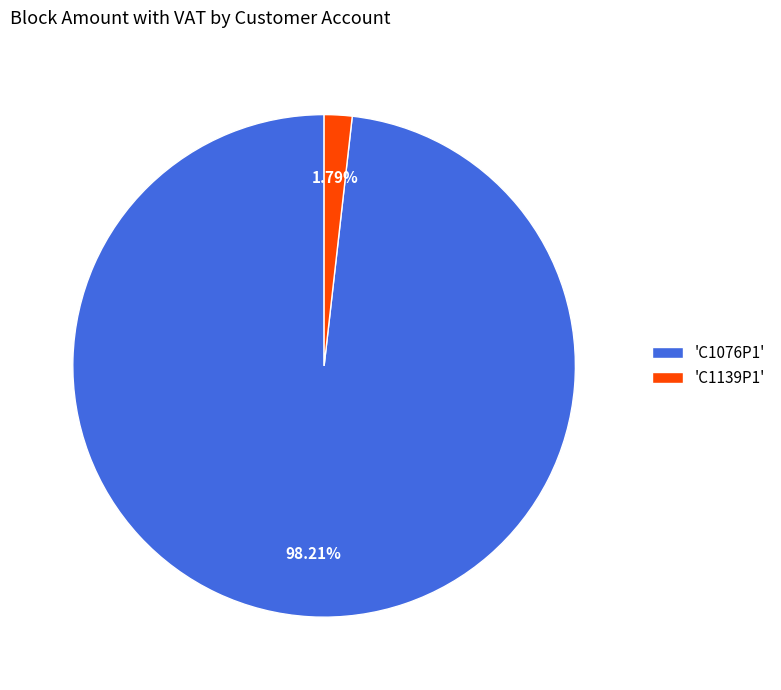

Count the number of slices in the pie.

2